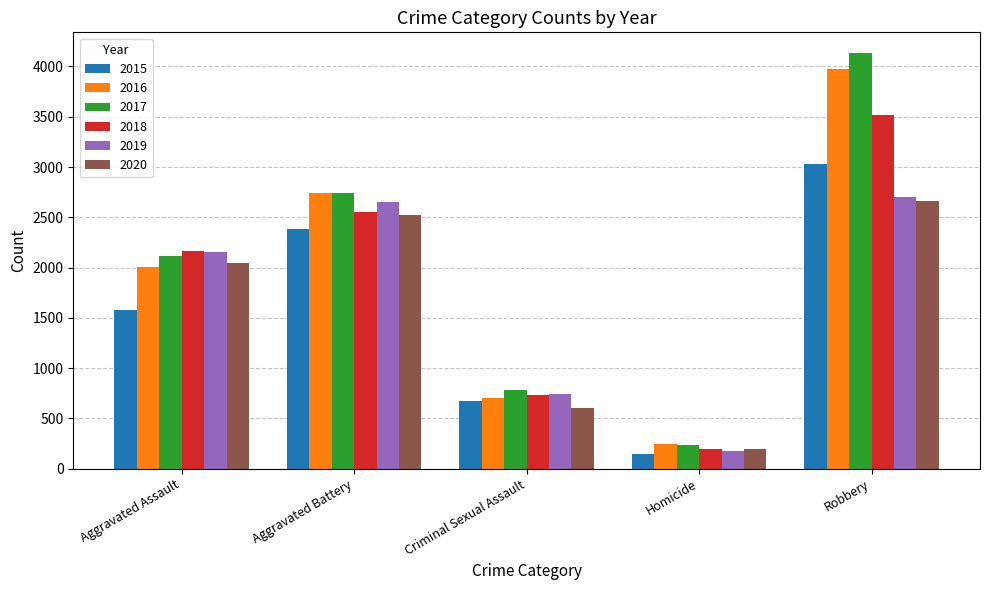

List the series in order of their peak value, lowest first.

2020, 2019, 2015, 2018, 2016, 2017